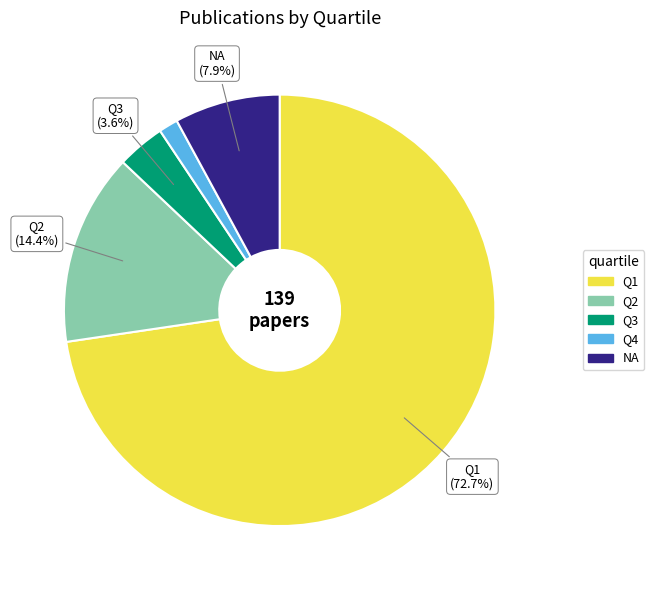

Rank the categories by value from highest to lowest.

Q1, Q2, NA, Q3, Q4